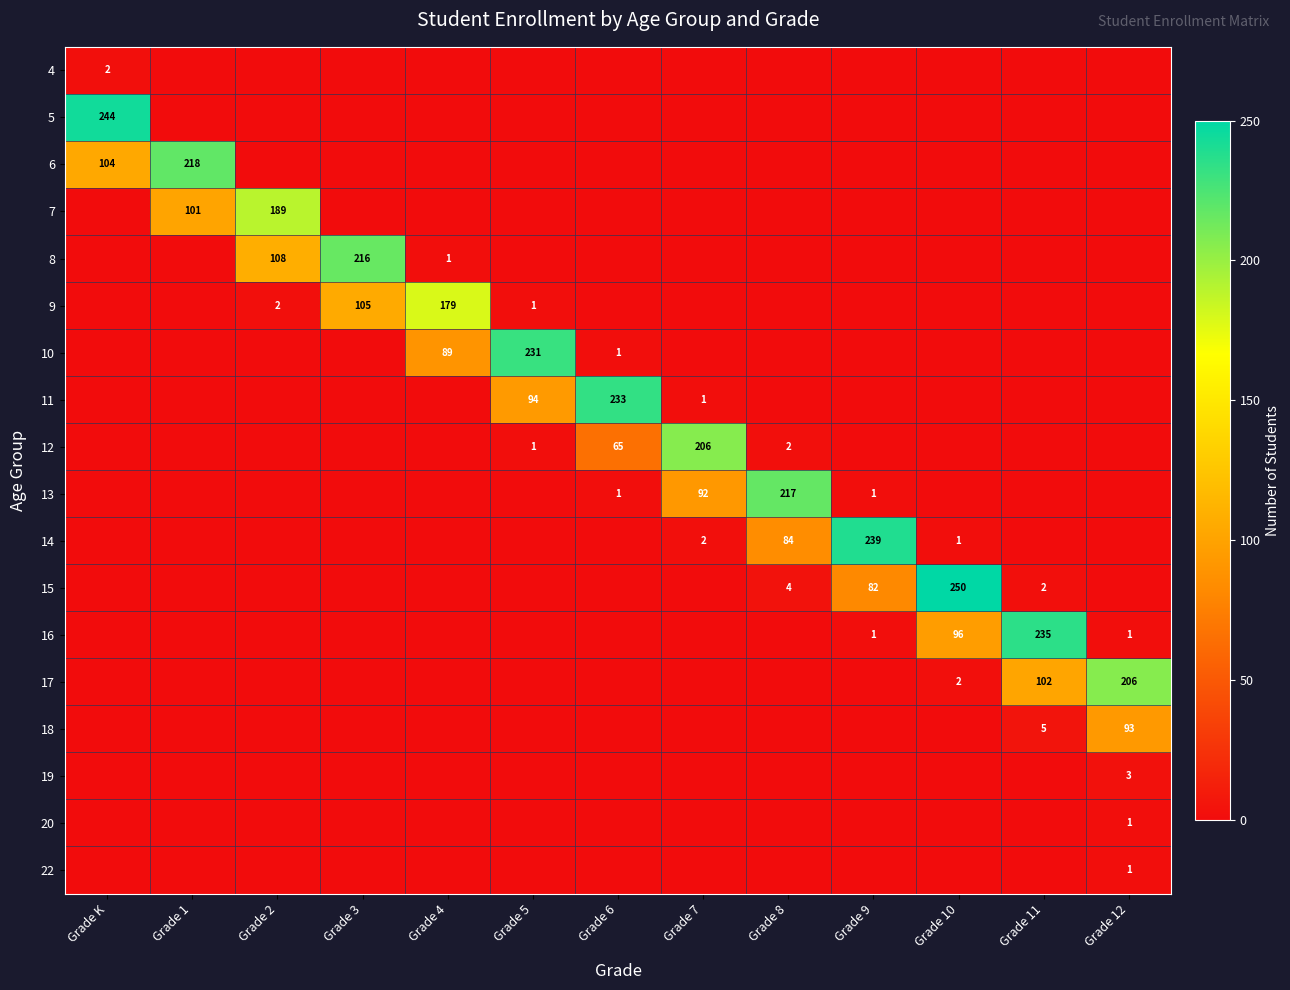

Is it true that 4 equals 0 at Grade 12?

True